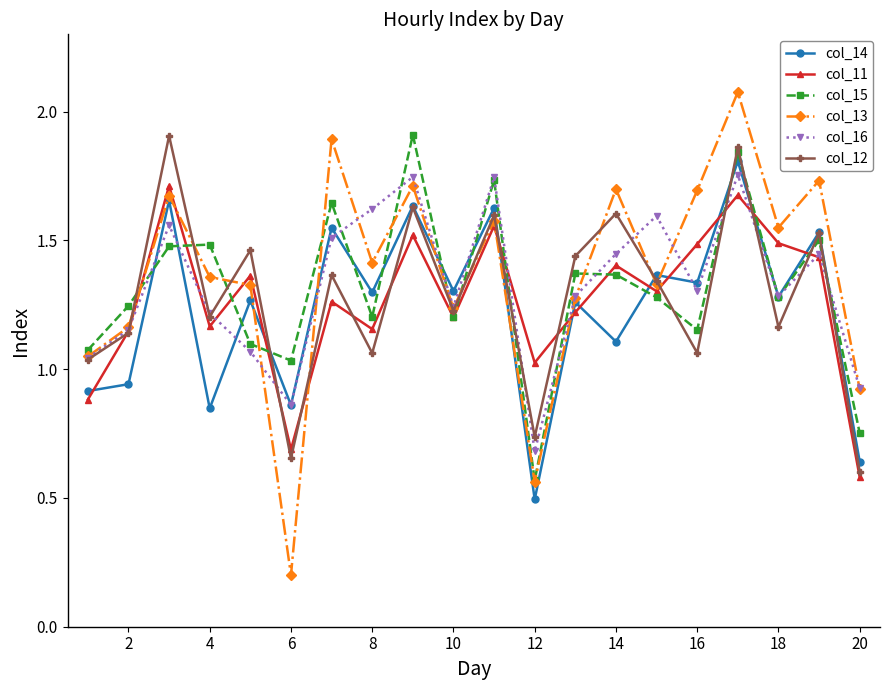

How many values in the col_14 series are below 1?

6